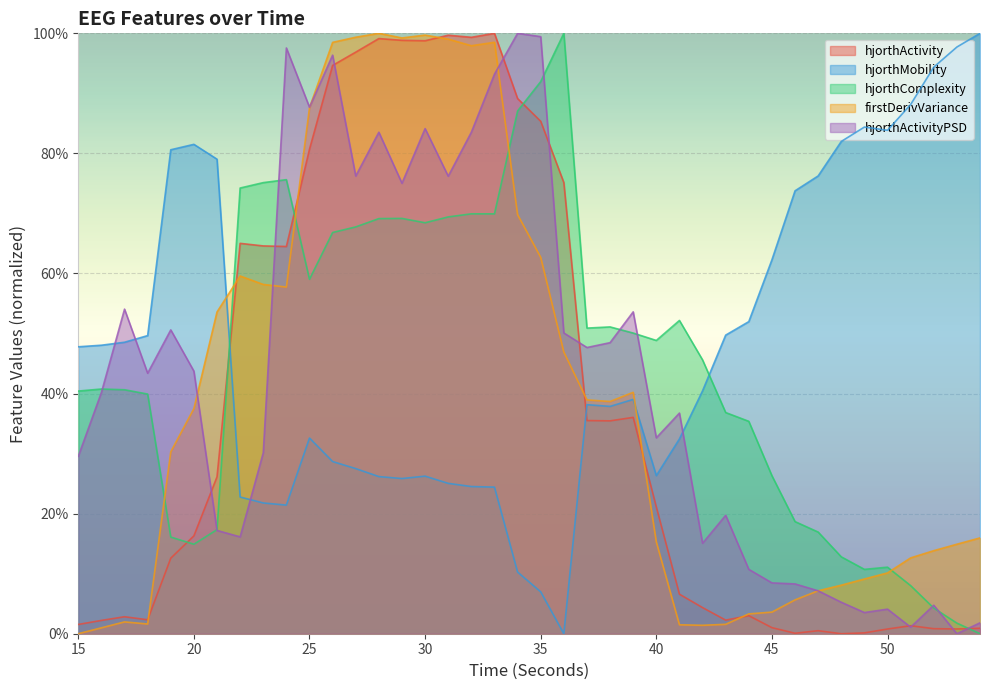

Where is hjorthComplexity_EEG nearest to the value 50?

39